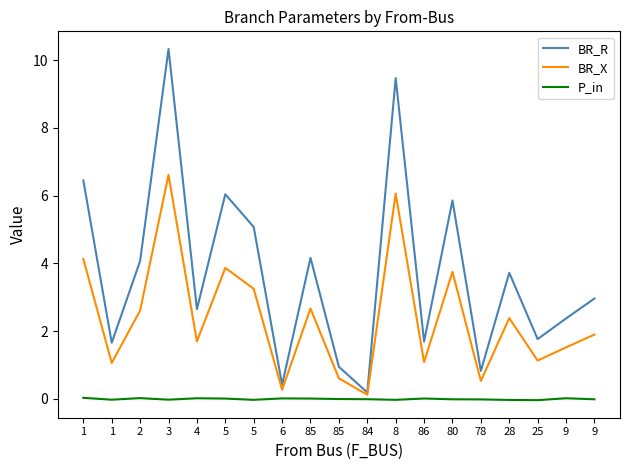

What is the label of the 9th point from the left?

85